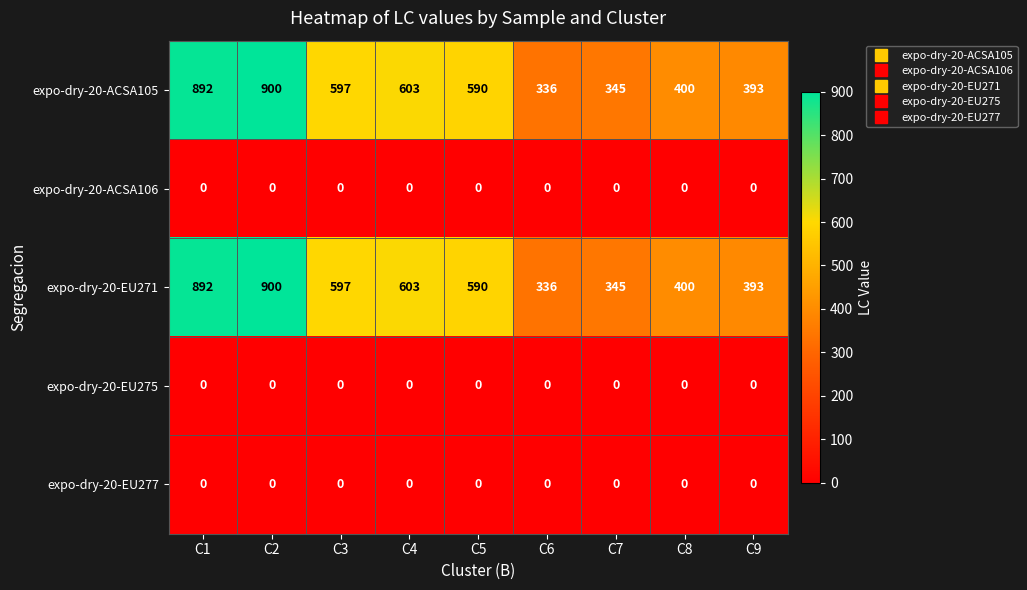

The value of expo-dry-20-EU277 at C5 is 0. True or false?

True